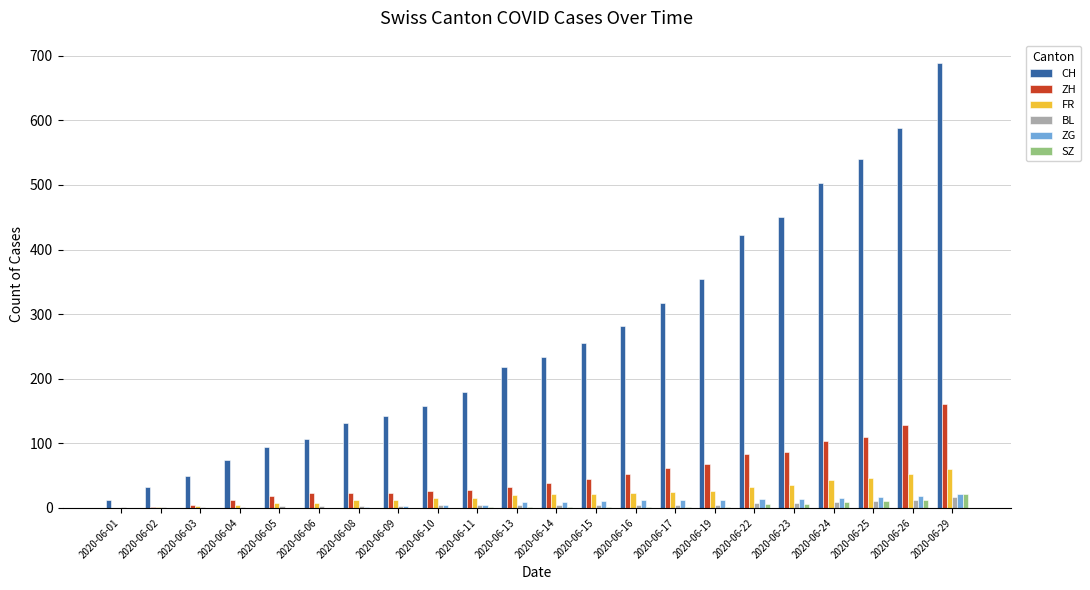

Which series has the largest total across all categories?

CH